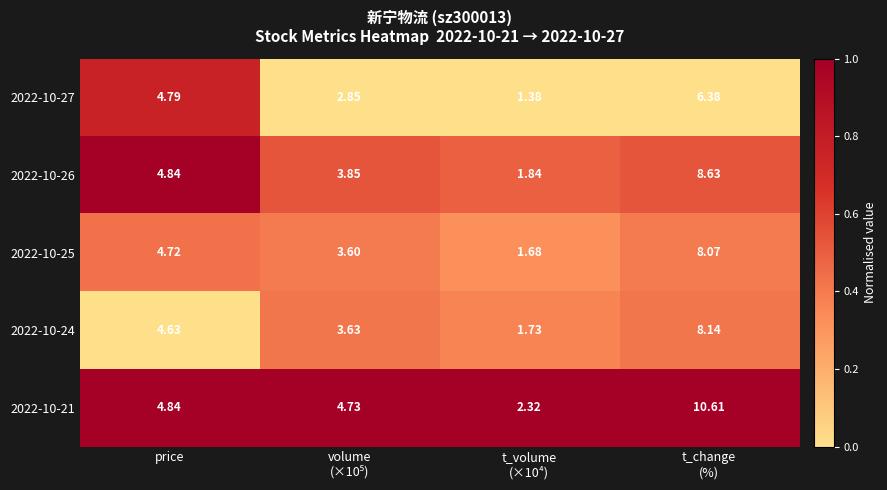

Where is 2022-10-26 nearest to the value 5?

price